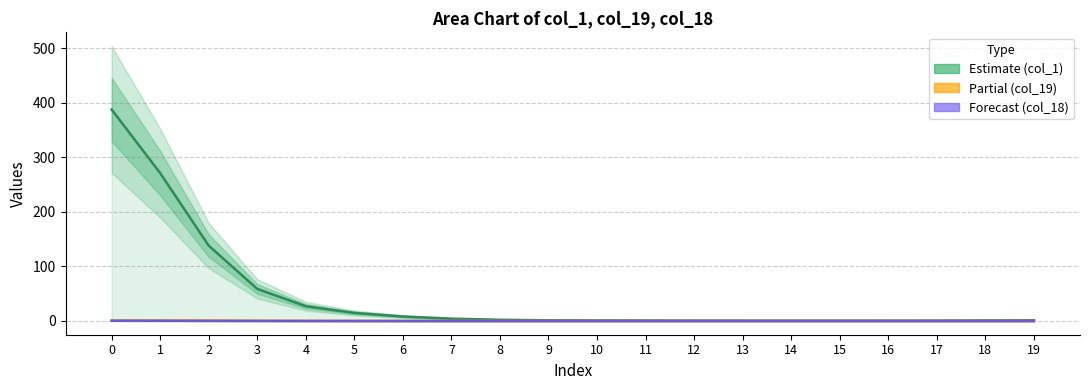

What are all the series names shown in the legend?

Estimate (col_1), Partial (col_19), Forecast (col_18)